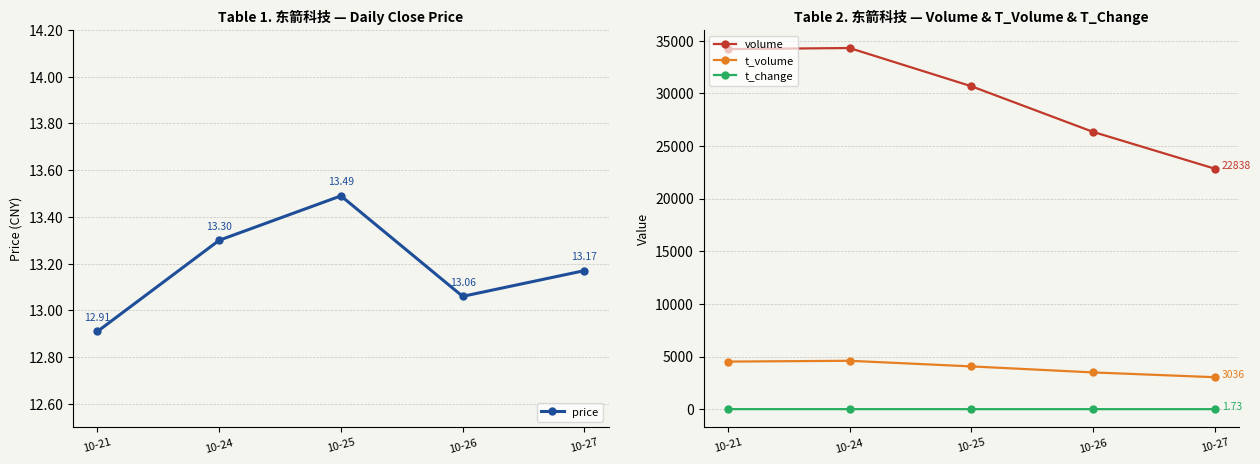

Reading right to left, list all the values displayed in this chart.

price: 10-27=13.2	10-26=13.1	10-25=13.5	10-24=13.3	10-21=12.9
volume: 10-27=22838.0	10-26=26332.0	10-25=30667.0	10-24=34294.0	10-21=34193.0
t_volume: 10-27=3036.0	10-26=3490.0	10-25=4061.0	10-24=4595.0	10-21=4518.0
t_change: 10-27=1.7	10-26=2.0	10-25=2.3	10-24=2.6	10-21=2.6